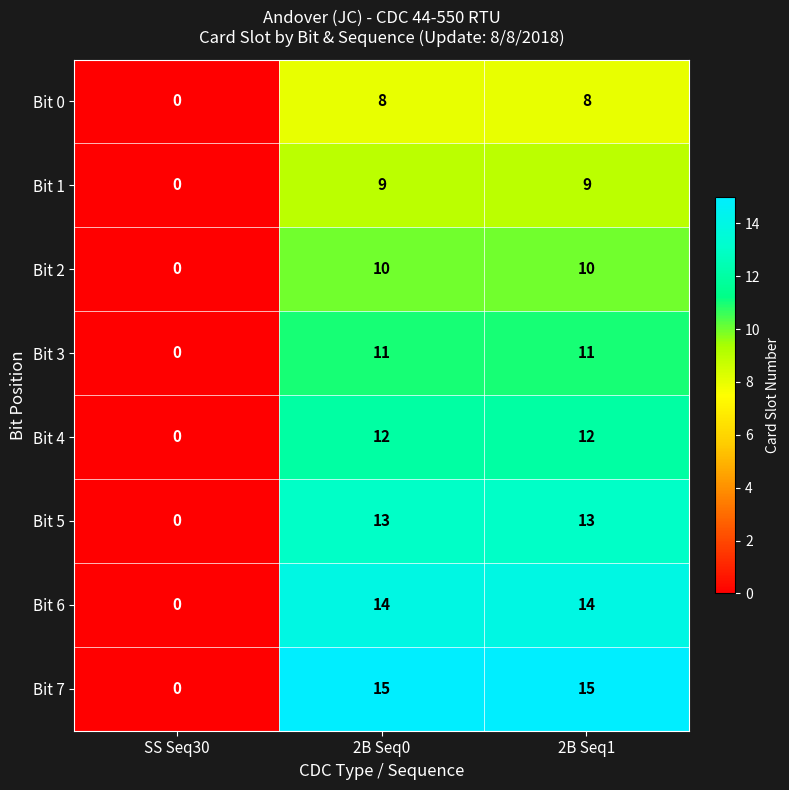

The Bit 2 series shows 6 at SS Seq30. True or false?

False